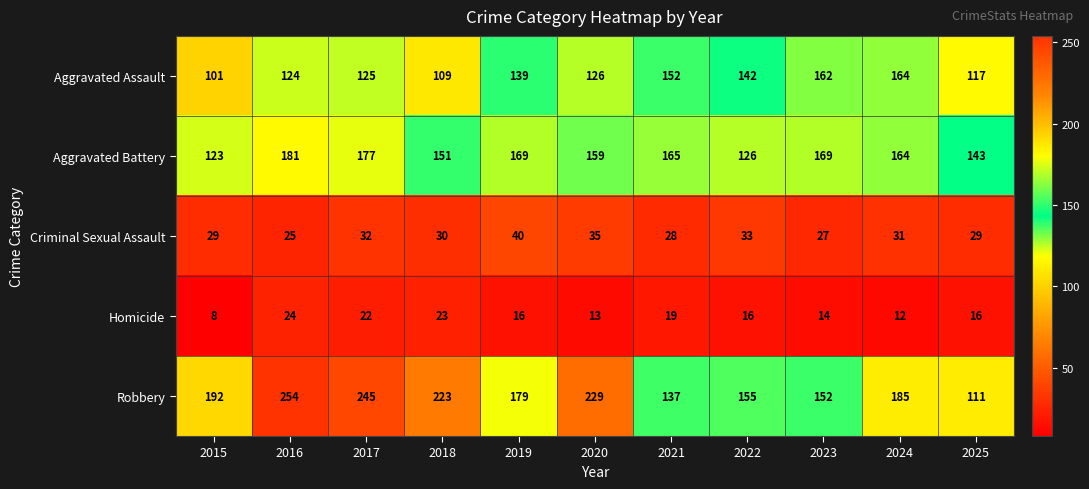

What is the difference between the Criminal Sexual Assault values at 2020 and 2025?

6